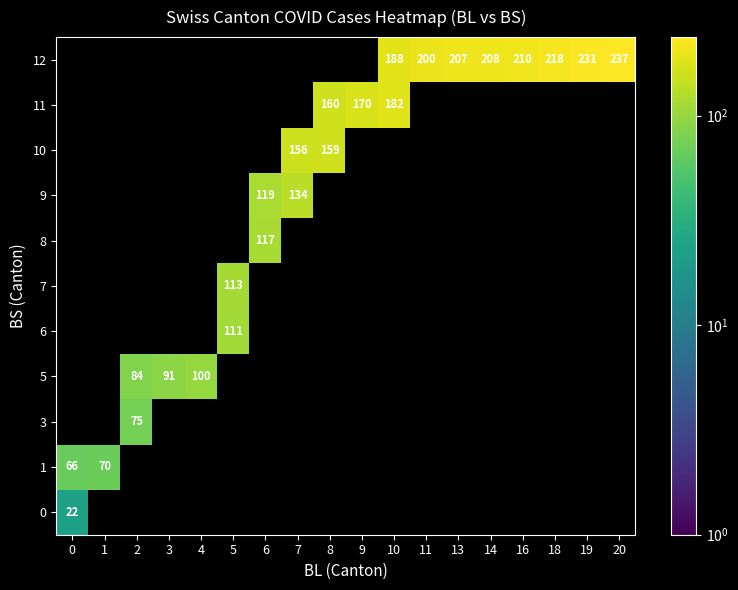

At how many categories does at least one series exceed 107?

13